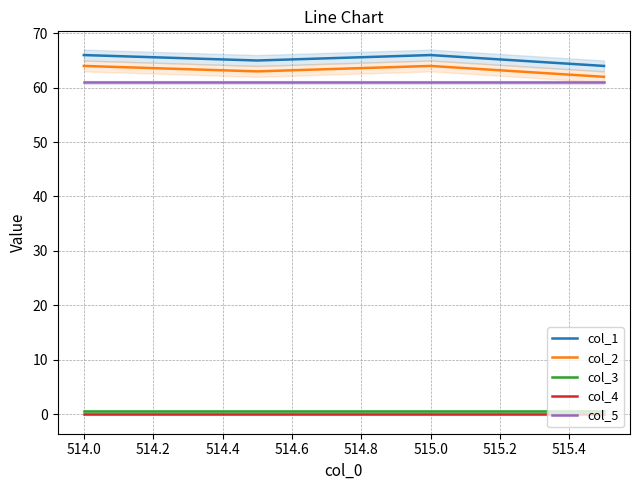

True or false: col_3 and col_5 cross at least once.

False